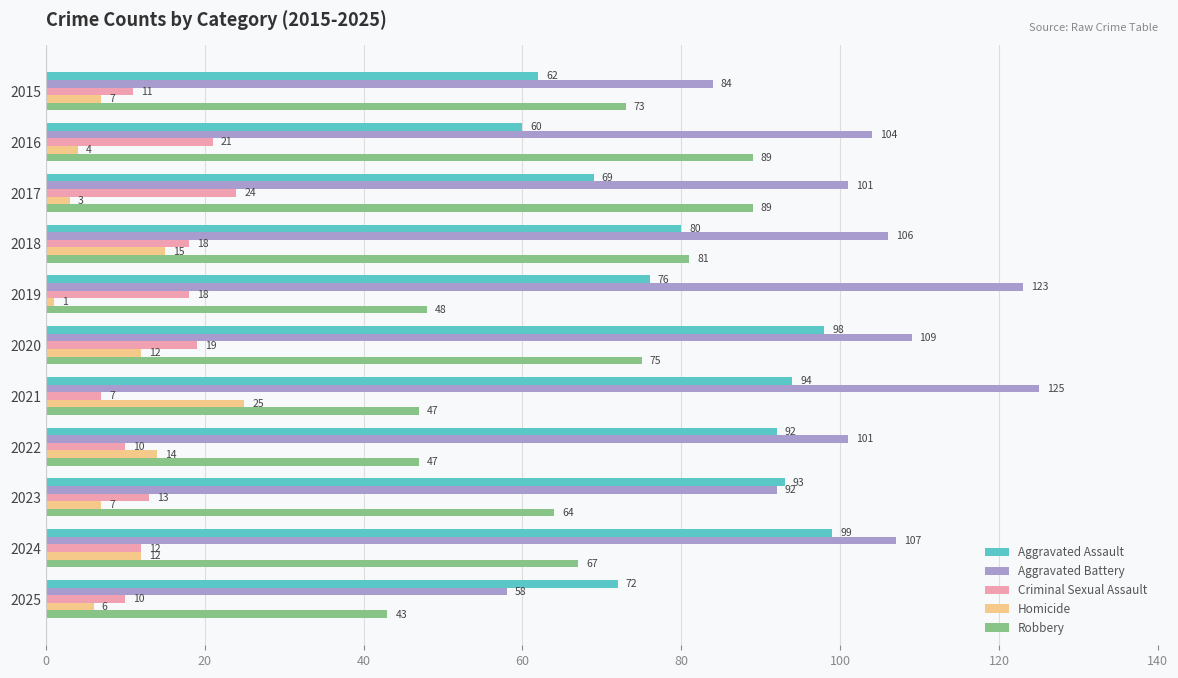

What is the difference between the second highest and second lowest values in the Criminal Sexual Assault series?

11